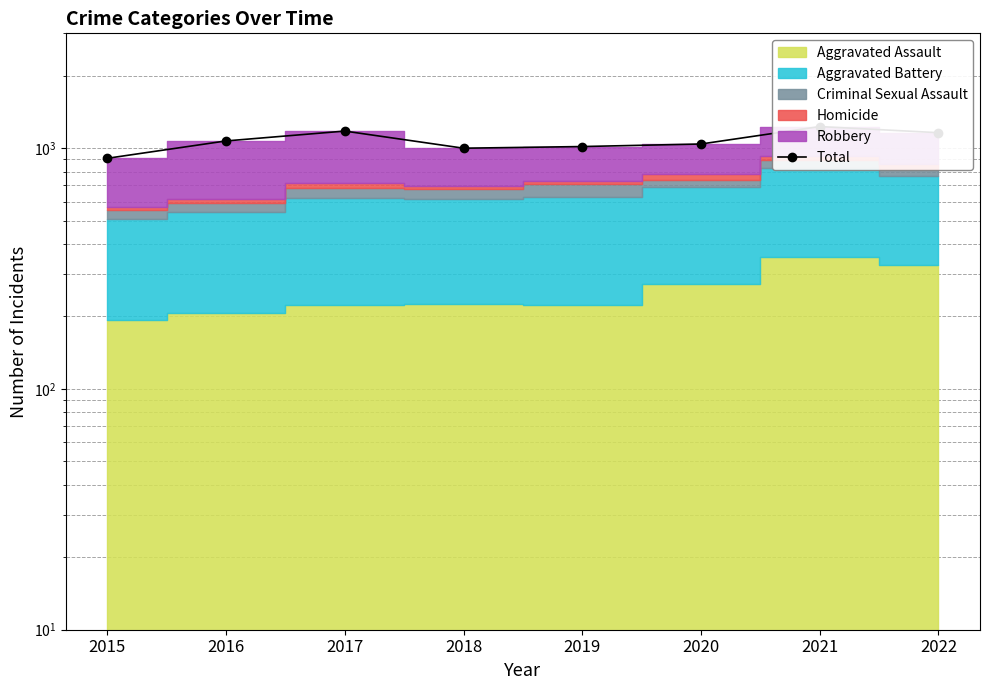

Reading left to right, transcribe all the data shown in this chart.

2015=908	2016=1072	2017=1178	2018=1000	2019=1016	2020=1041	2021=1230	2022=1160